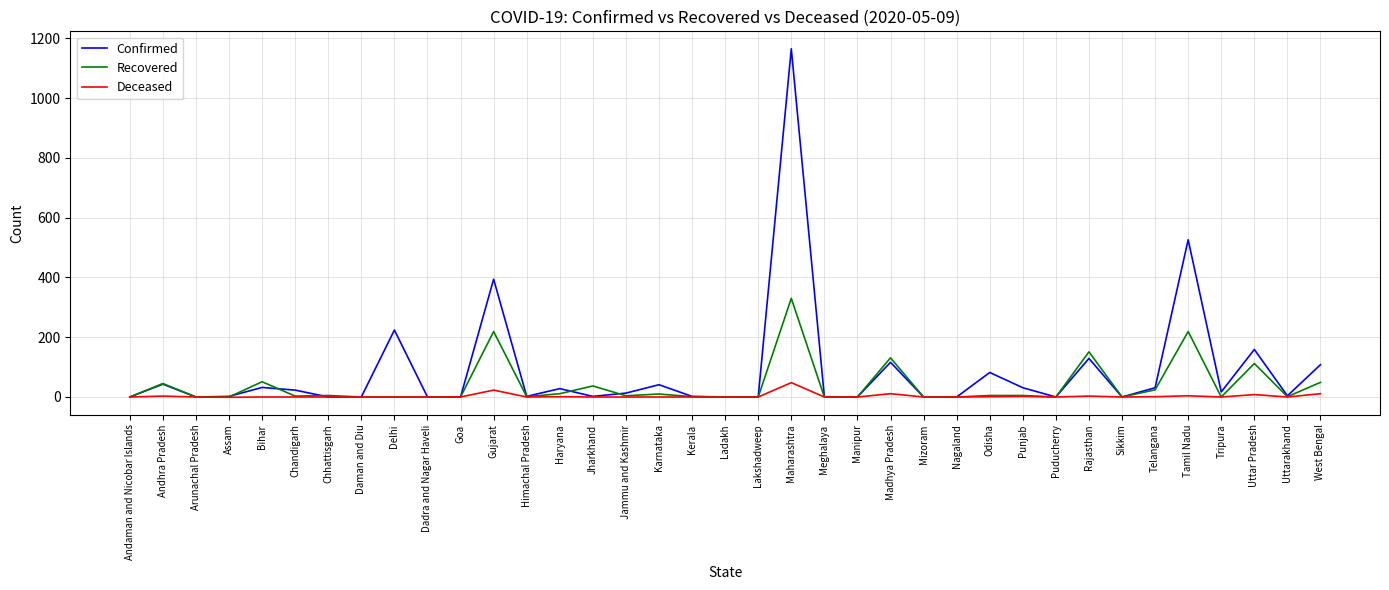

What is the sum of the Recovered values at Andaman and Nicobar Islands and Tamil Nadu?

219